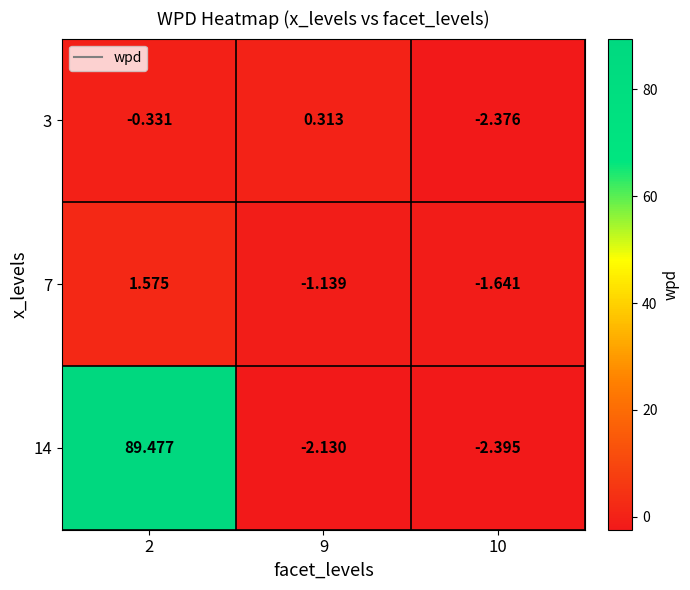

Is the value of 3 at 10 greater than the value of 7 at 10?

No